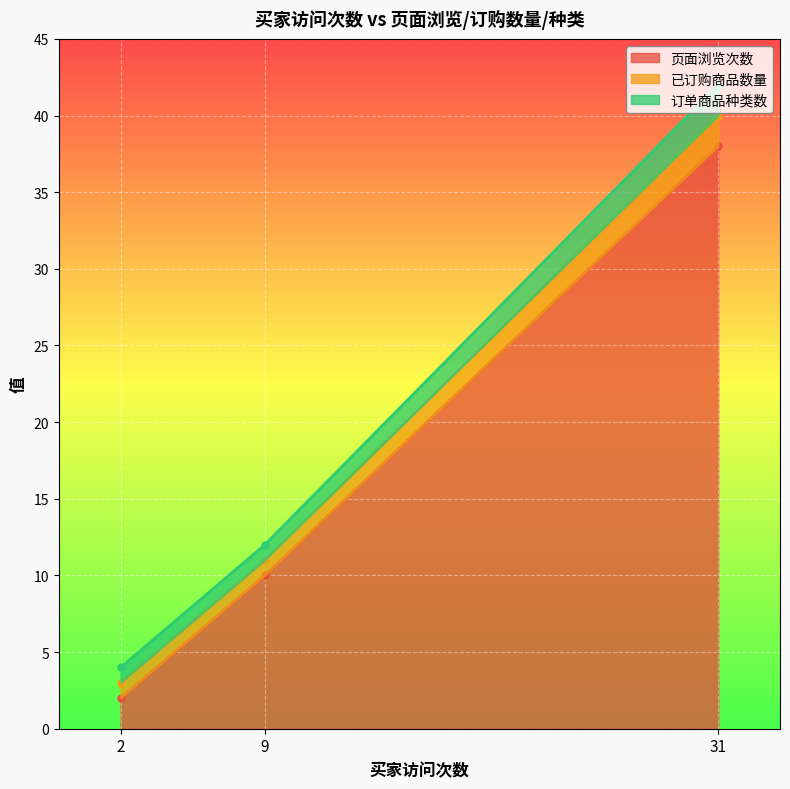

The value of 订单商品种类数 at 31 is 3. True or false?

False